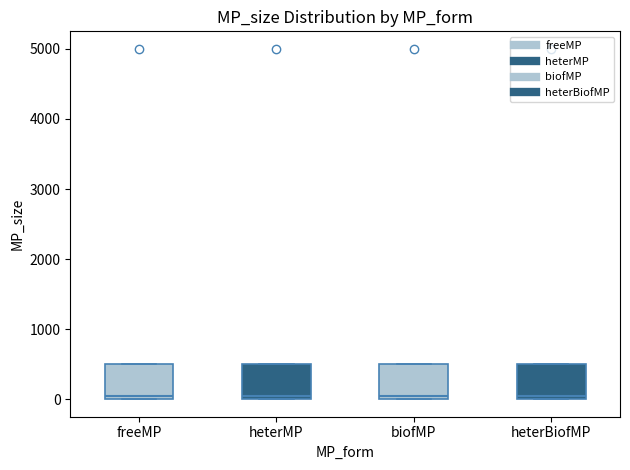

Reading left to right, transcribe this box plot: for each box, give where its median line is, the range the box spans, and where its two whiskers end, as read against the y-axis. The values are not printed on the chart, so give them approximately, as read against the axis.

freeMP: median 100, box 0 to 500, whiskers 0 to 500
heterMP: median 100, box 0 to 500, whiskers 0 to 500
biofMP: median 100, box 0 to 500, whiskers 0 to 500
heterBiofMP: median 100, box 0 to 500, whiskers 0 to 500